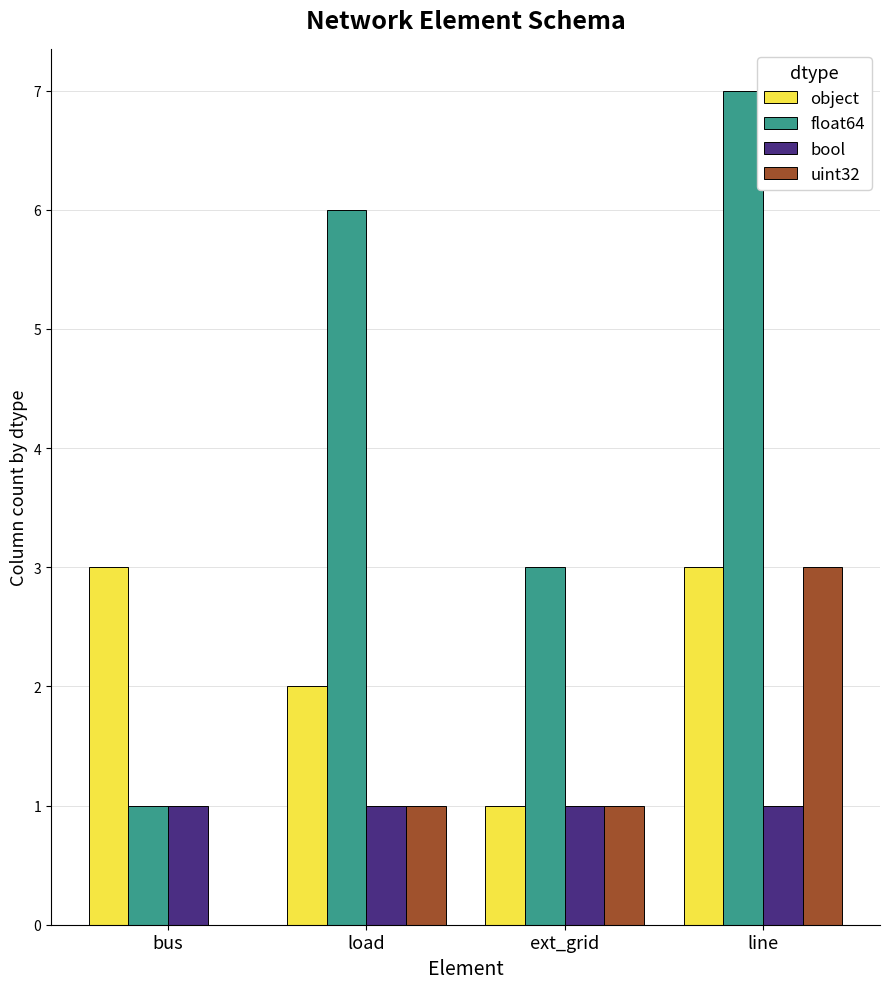

Count the number of data series in this chart.

4